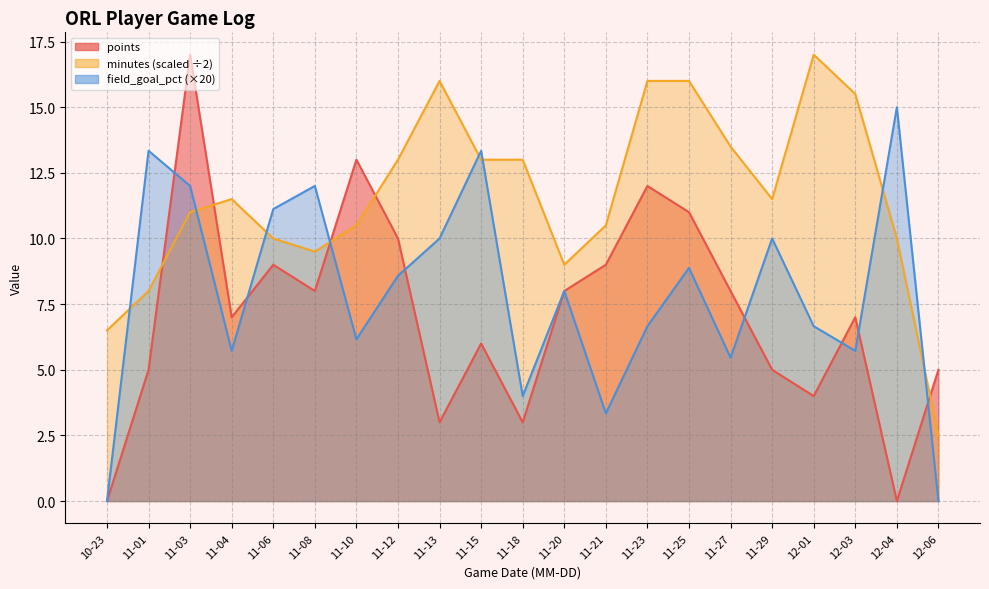

Count the number of data series in this chart.

3